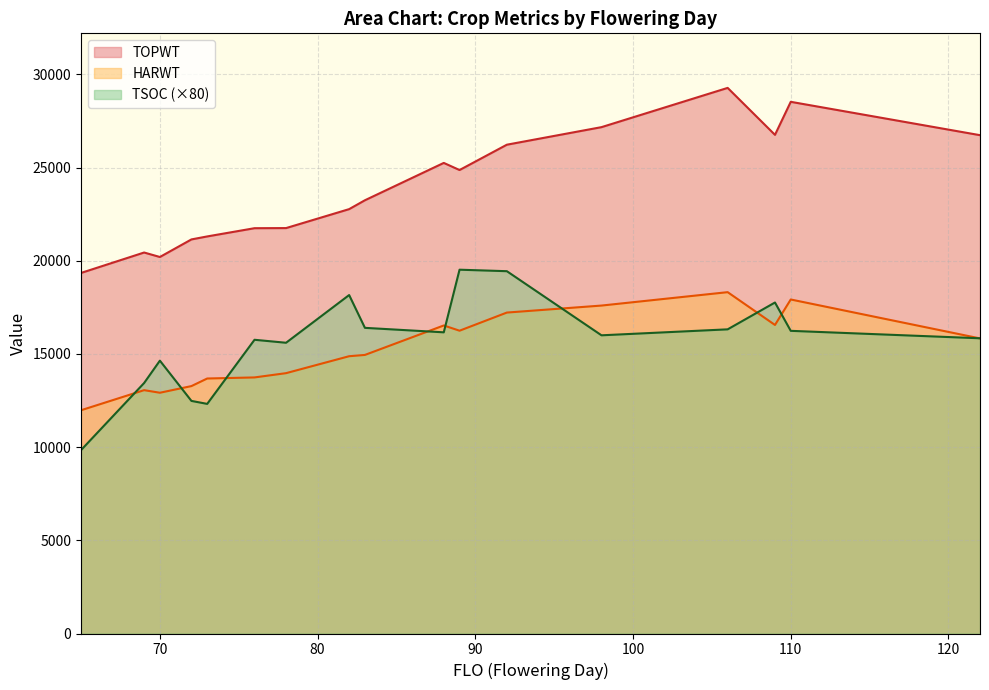

Which series has the largest range (max minus min)?

TOPWT